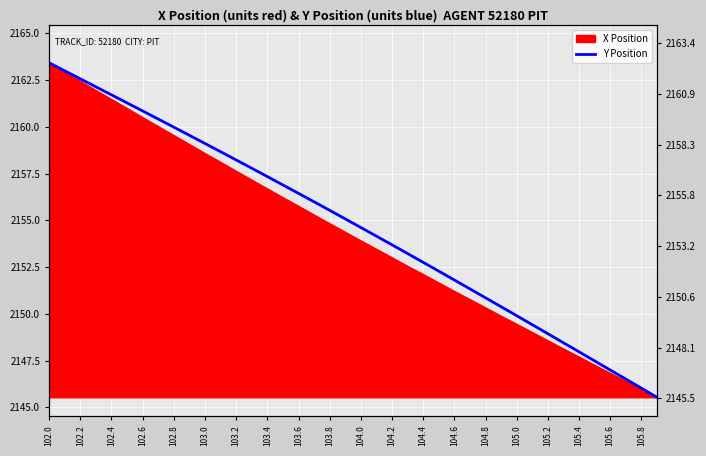

Does the chart display data point markers on the line(s)?

No